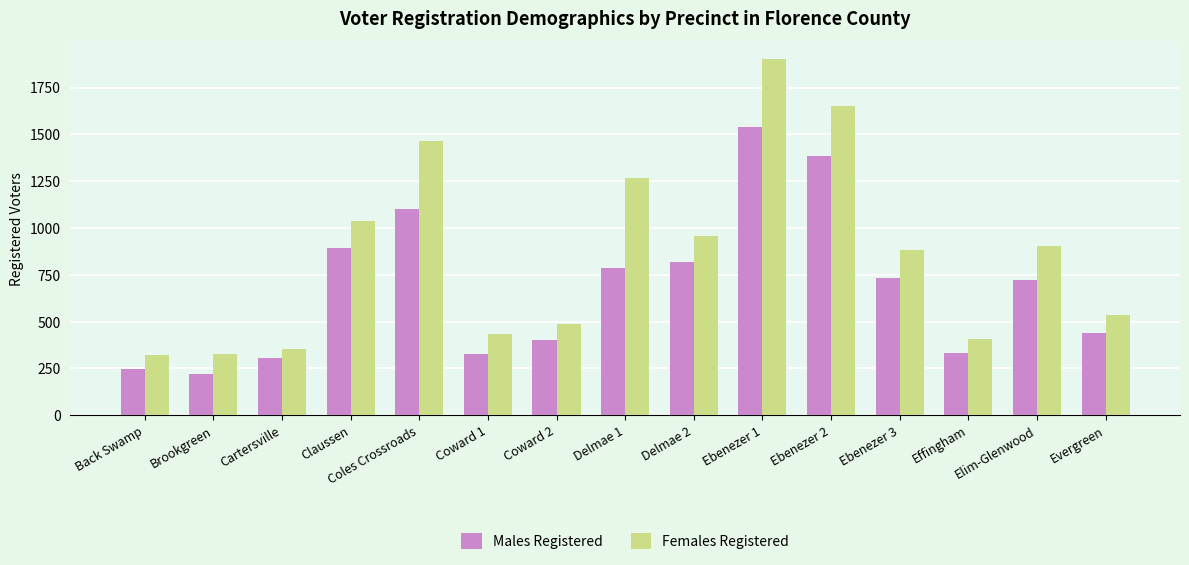

Is it true that Males Registered equals 222 at Coward 2?

False